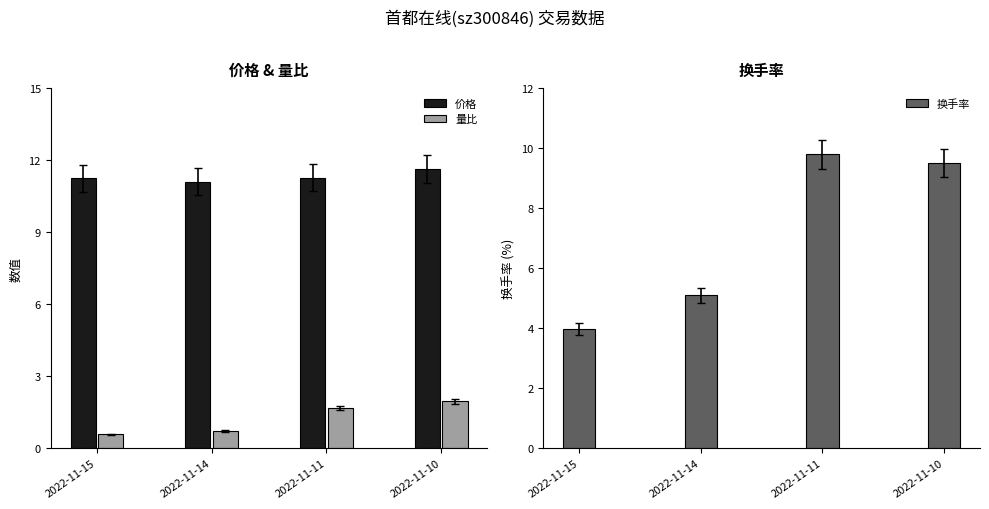

Reading right to left, transcribe all the data shown in this chart.

价格: 2022-11-10=11.7	2022-11-11=11.3	2022-11-14=11.1	2022-11-15=11.3
量比: 2022-11-10=1.9	2022-11-11=1.7	2022-11-14=0.7	2022-11-15=0.6
换手率: 2022-11-10=9.5	2022-11-11=9.8	2022-11-14=5.1	2022-11-15=4.0